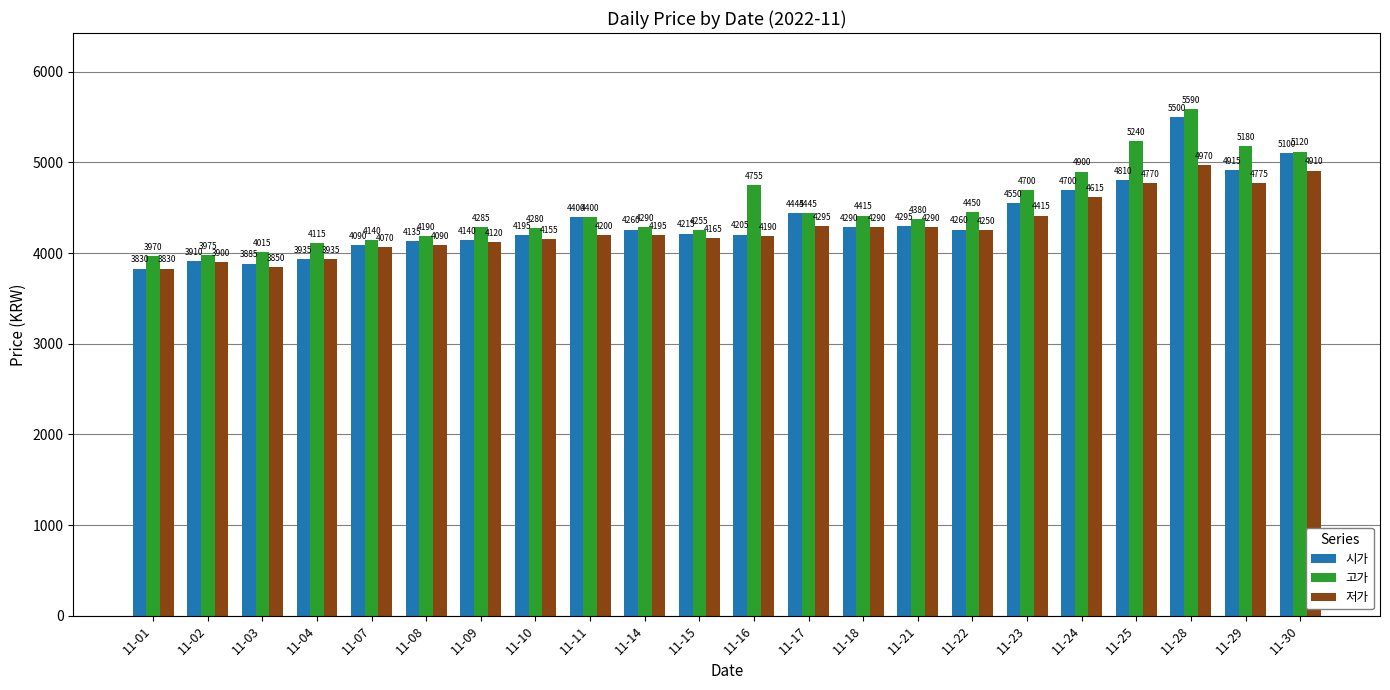

What is the difference between the second highest and minimum values in the 저가 series?

1080